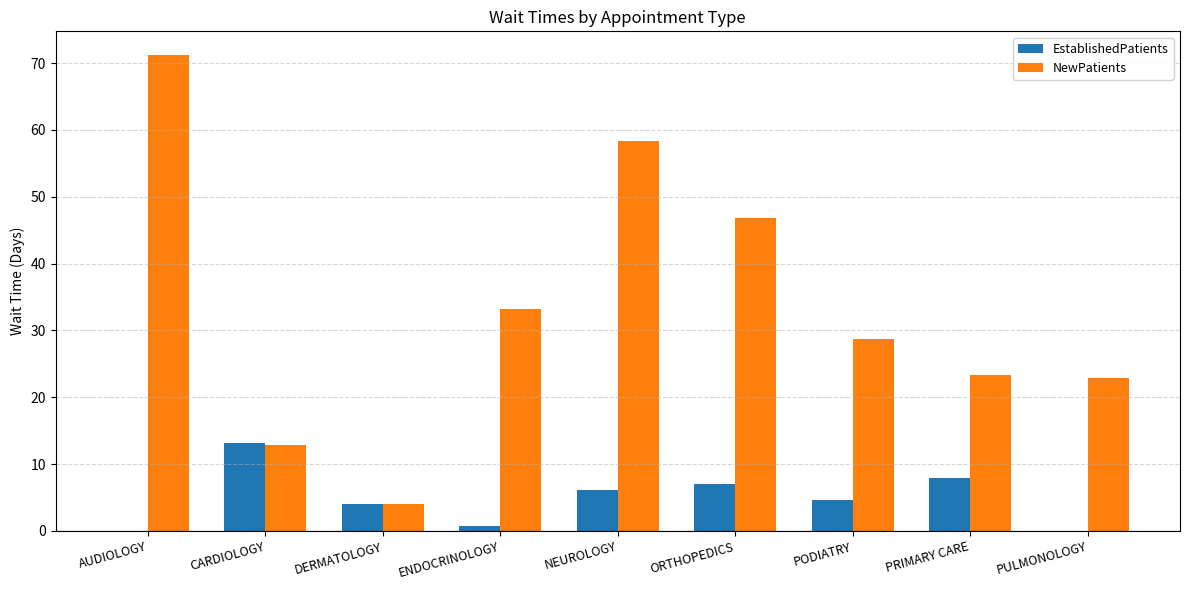

The NewPatients series shows 28.7 at PODIATRY. True or false?

True